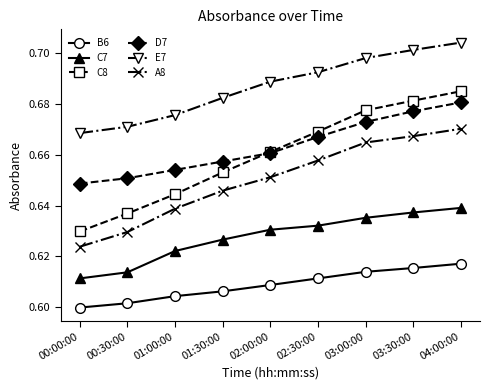

How many C7 values are between 0 and 1?

9